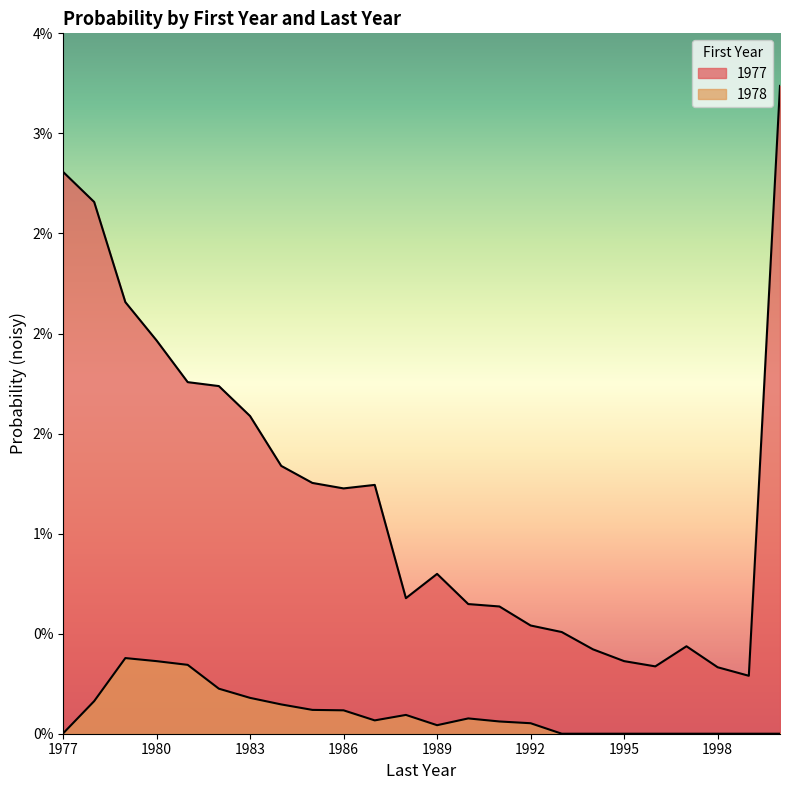

True or false: 1978 has more than 1 points higher than both neighbors.

True